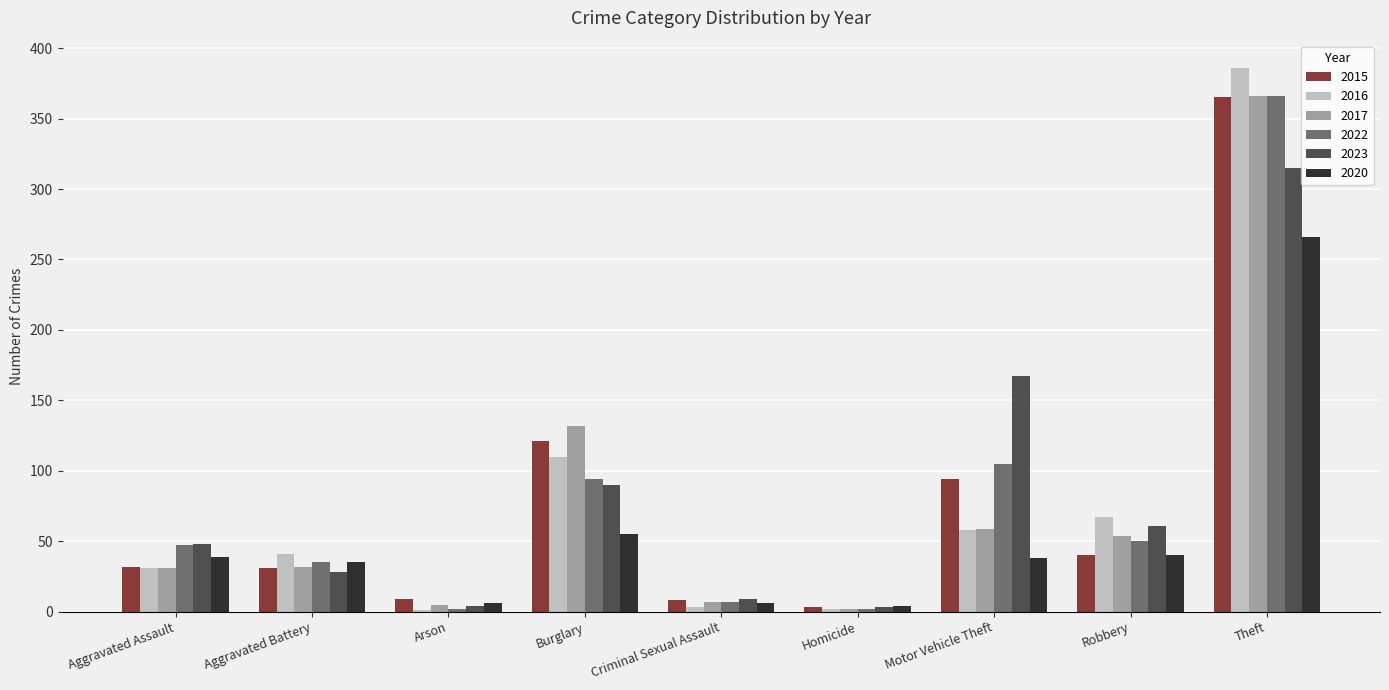

What is the total value across all series at Aggravated Battery?

202